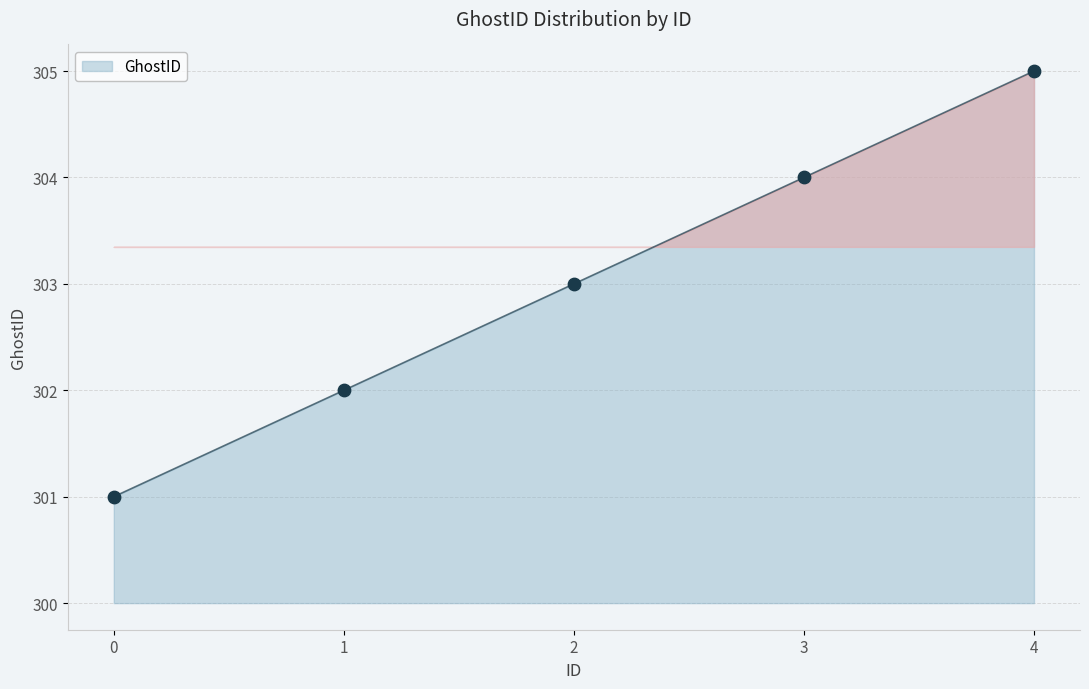

What is the change in value from 0 to 4?

+4